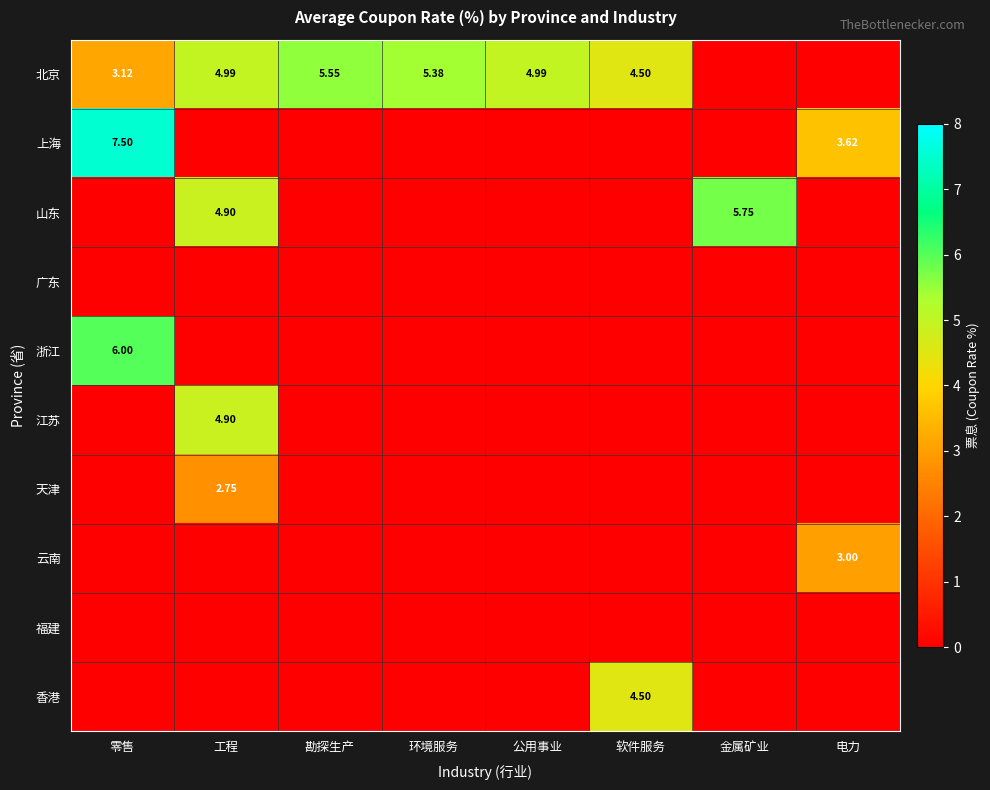

The value of 浙江 at 环境服务 is 0.0. True or false?

True